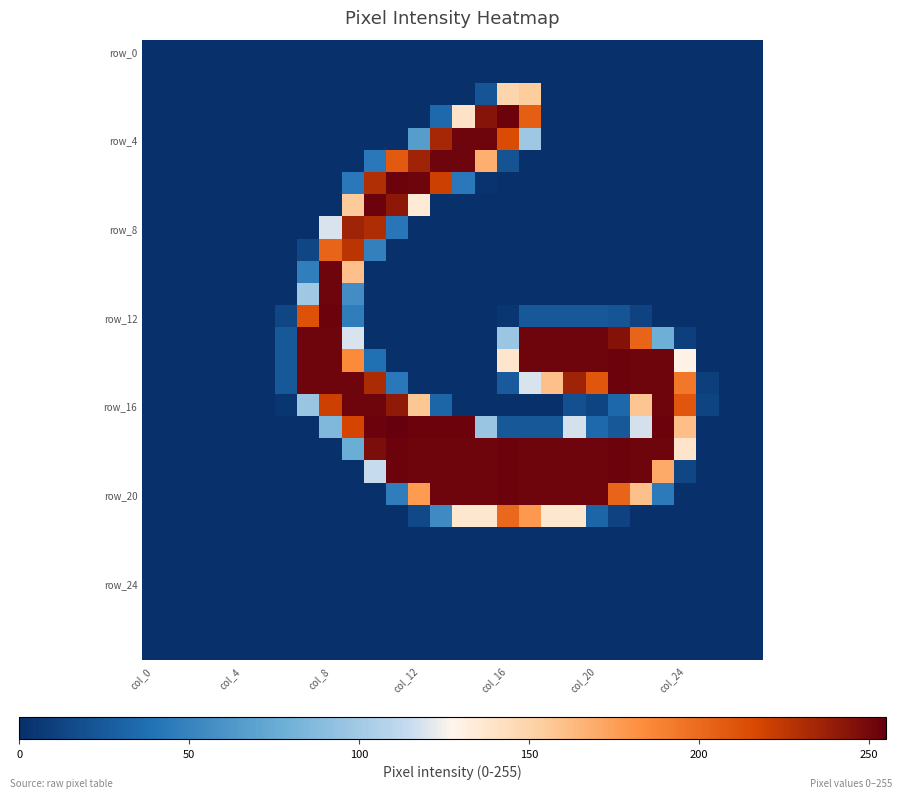

How many categories are shown in the chart?

28